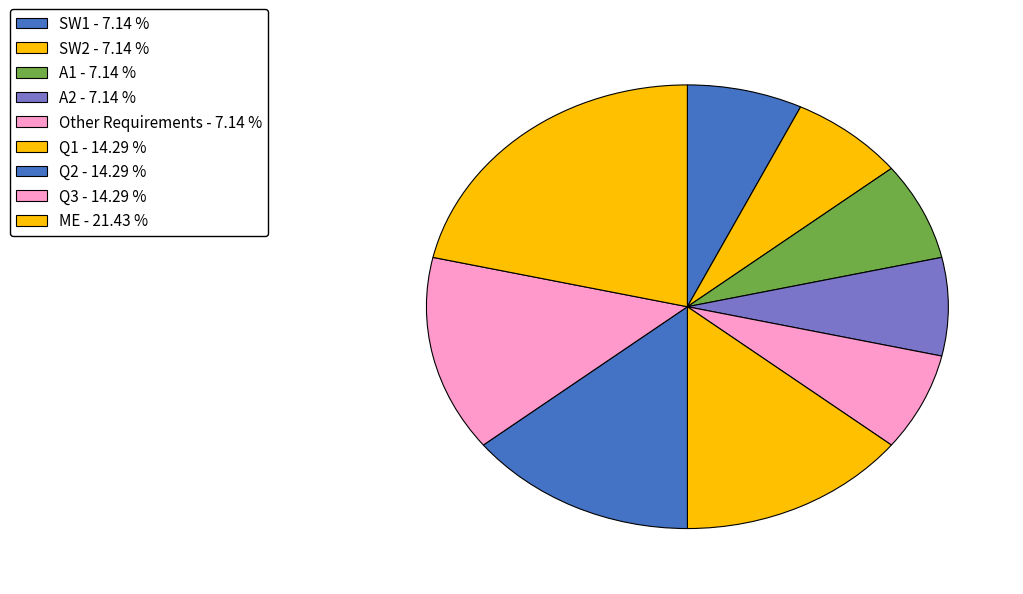

To the nearest percent, what portion does SW2 represent?

7%